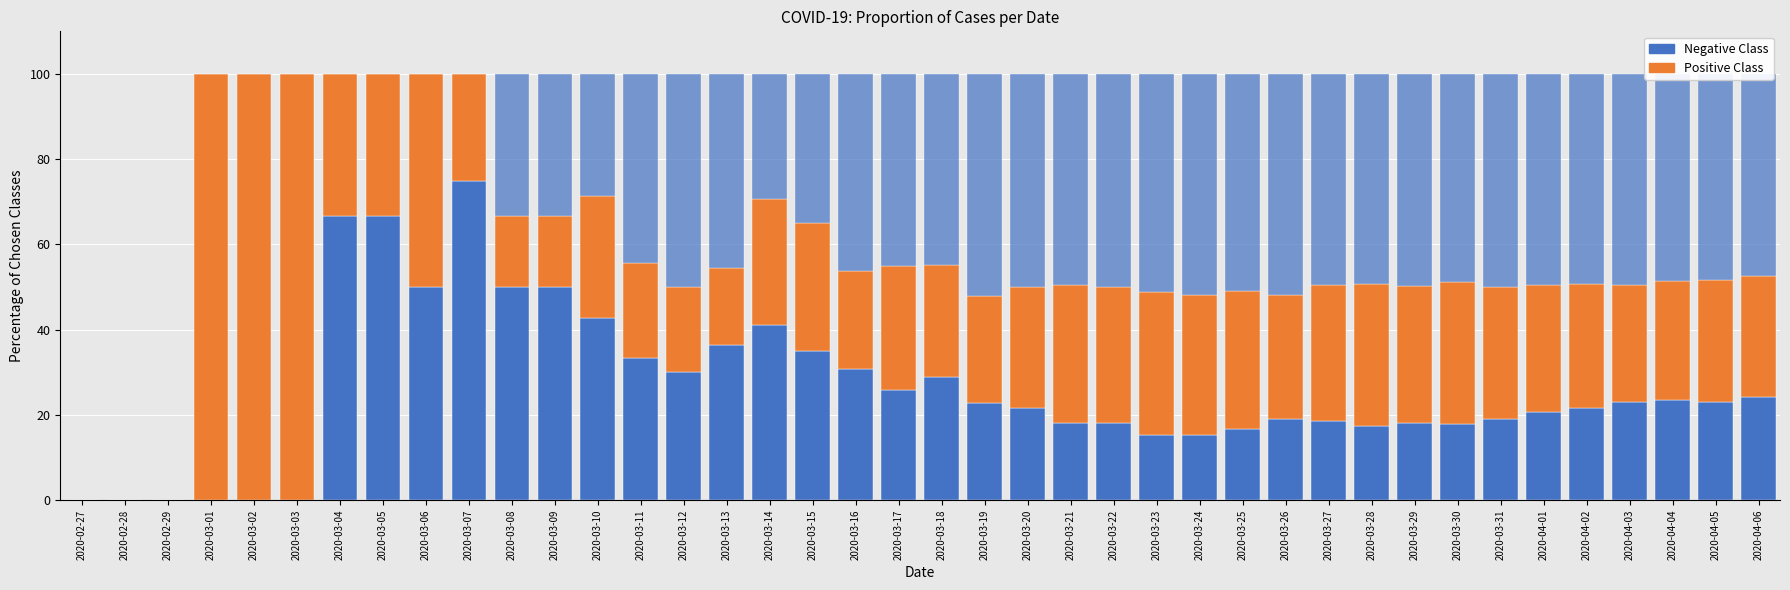

What is the total value across all series at 2020-03-24?

100.0